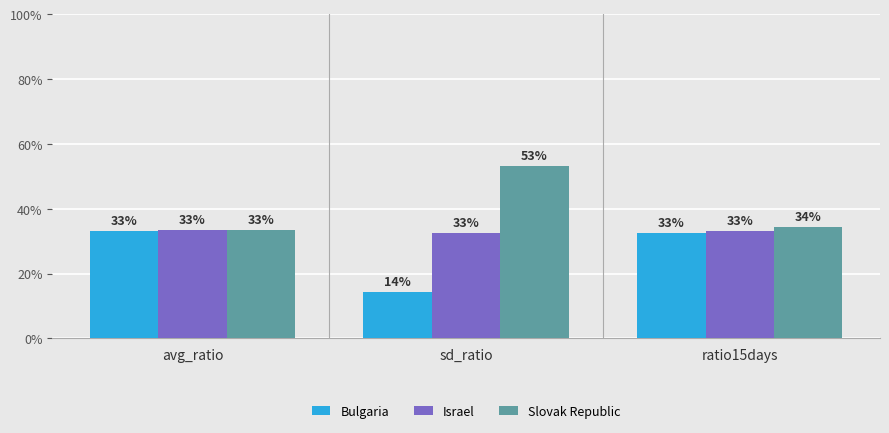

What is the label of the 3rd bar from the right?

avg_ratio